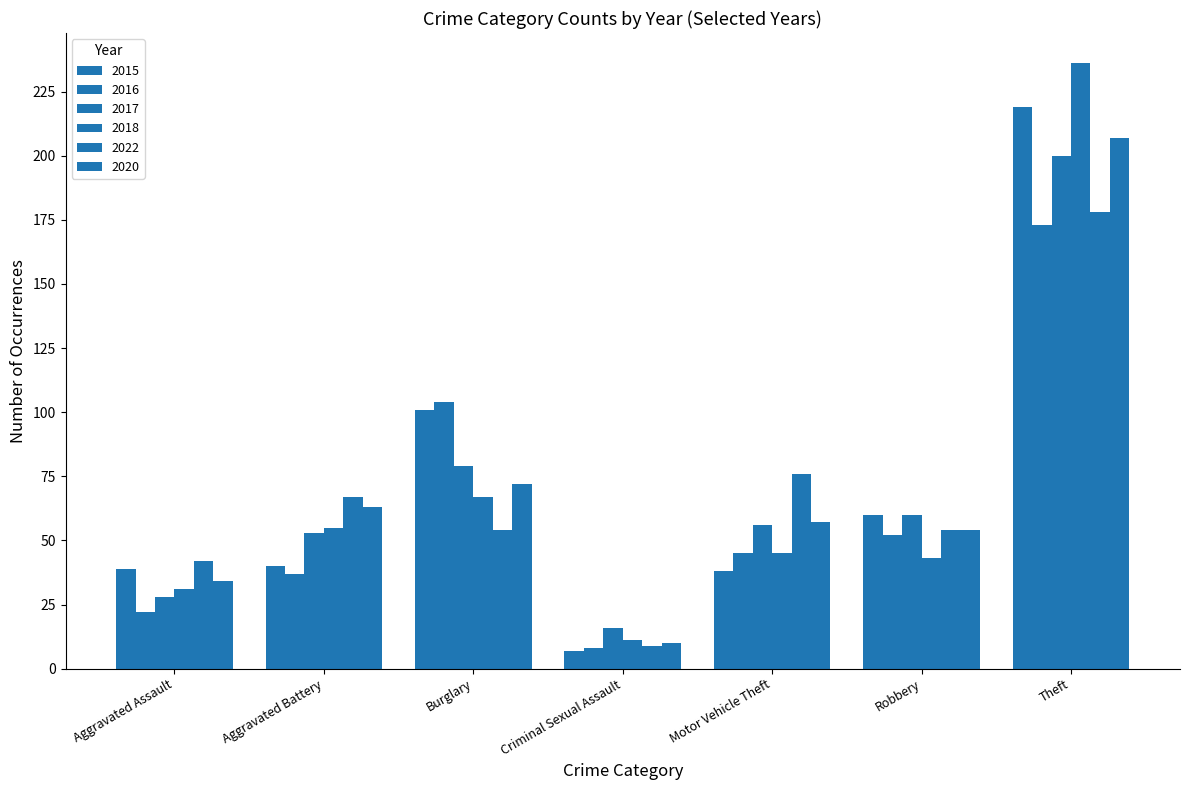

Does the chart contain stacked bars?

No